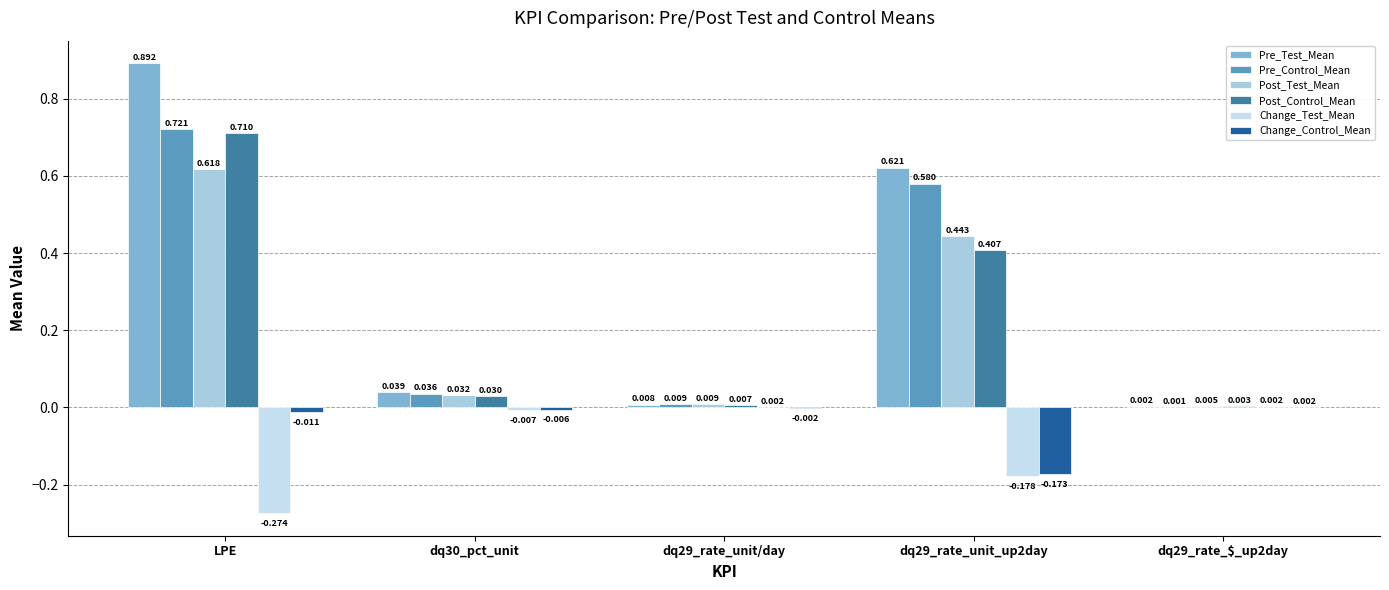

What is the label of the 1st bar from the left?

LPE